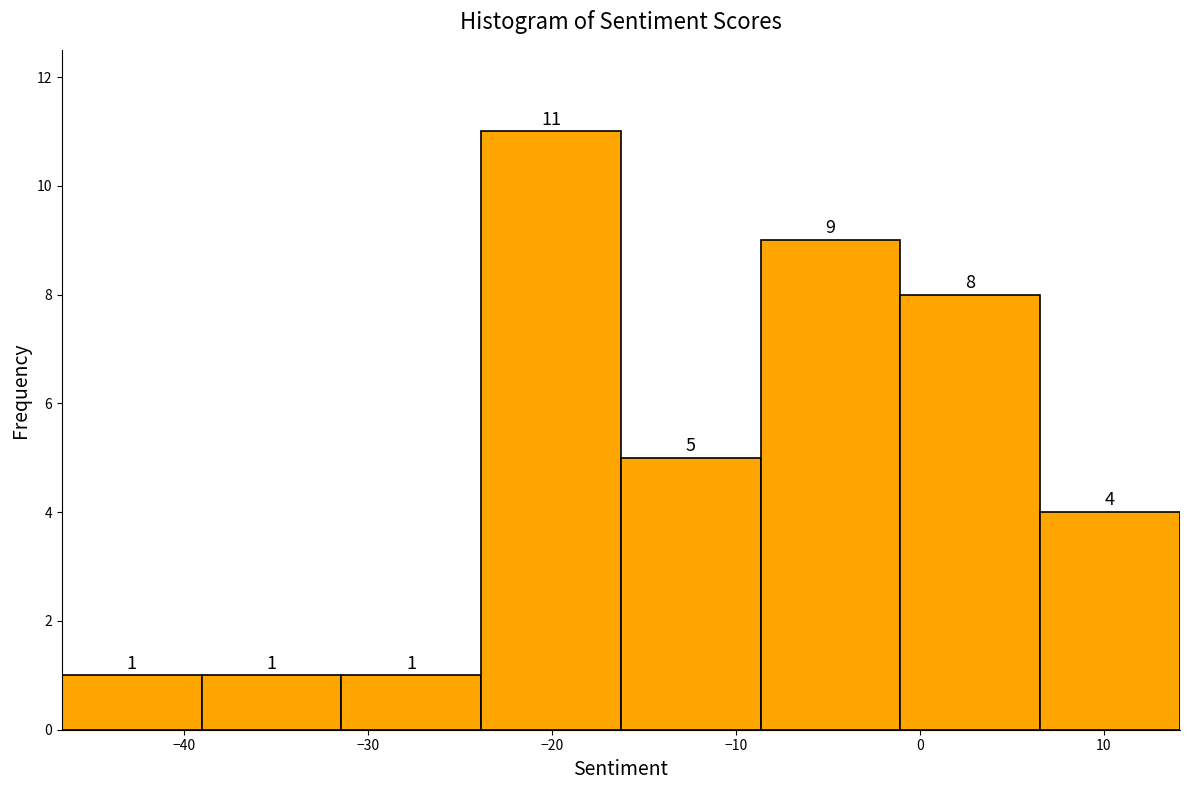

What is the height of the bar covering -24 to -16 on the x-axis? The bar edges are not printed on the chart, so give them approximately, as read against the axis.

11